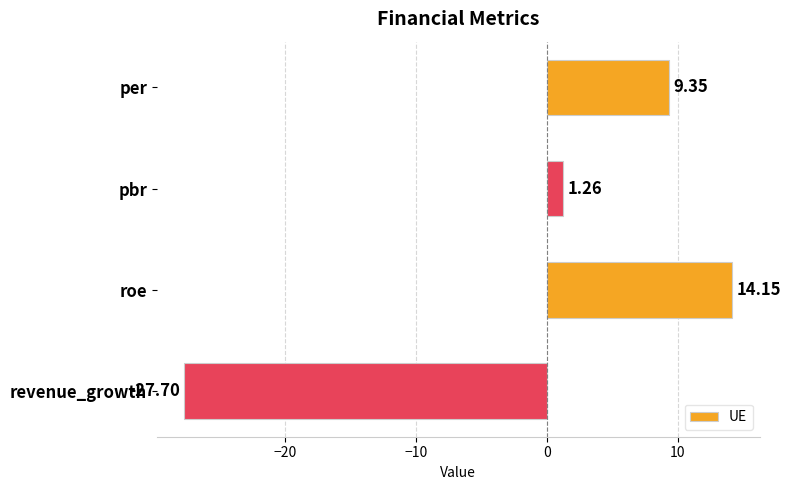

Which label corresponds to the largest value in the chart?

roe